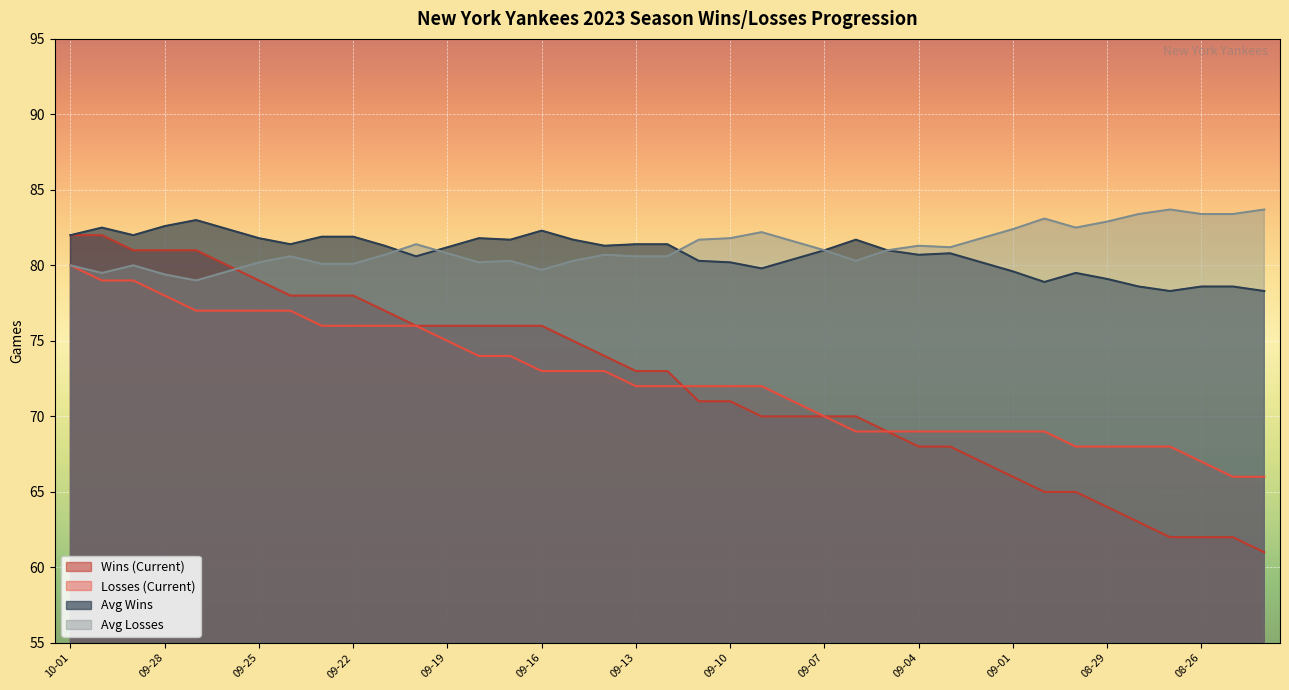

Where does the Losses (Current) series first go above 72?

10-01